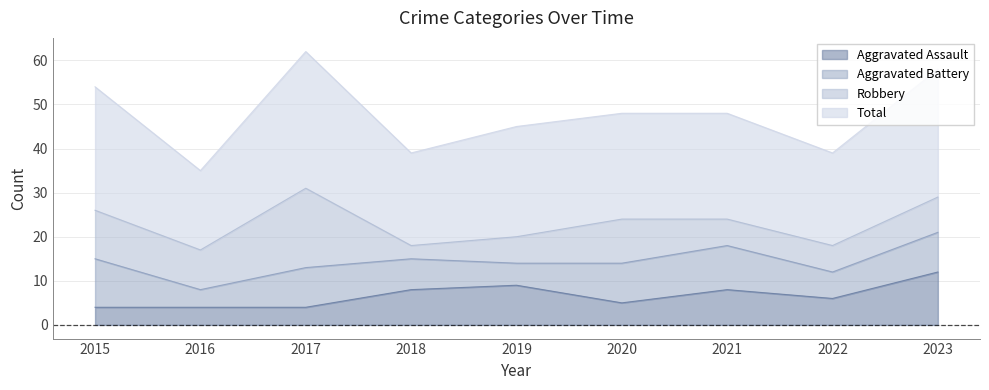

At which label does Total first exceed 48?

2015